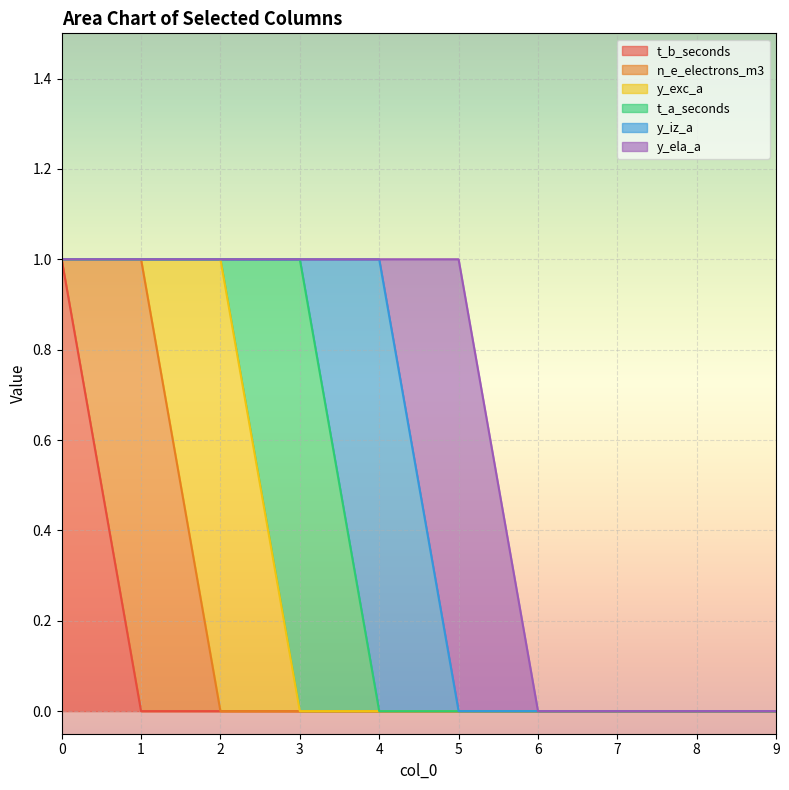

Between 4 and 8, which series saw the biggest shift?

y_iz_a